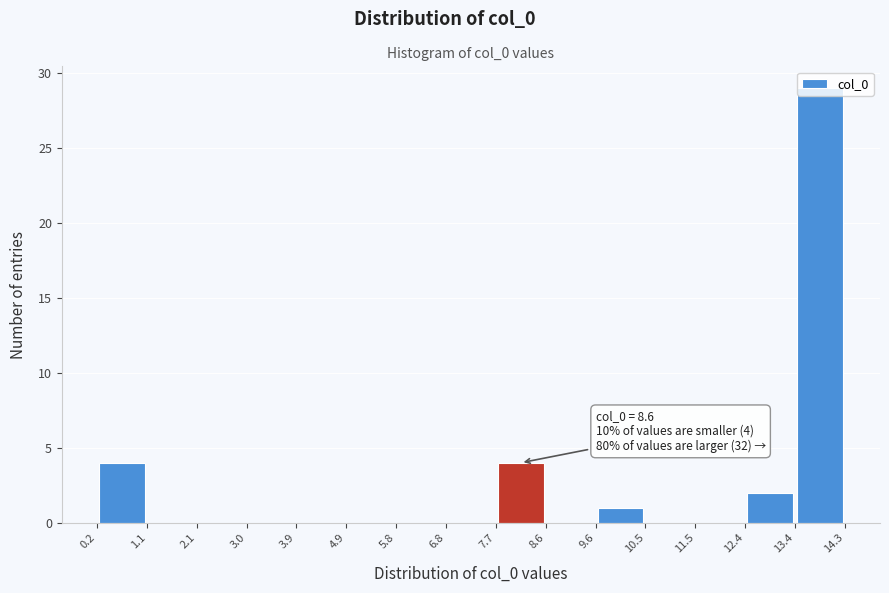

Which range on the x-axis has the tallest bar?

13.4 to 14.3